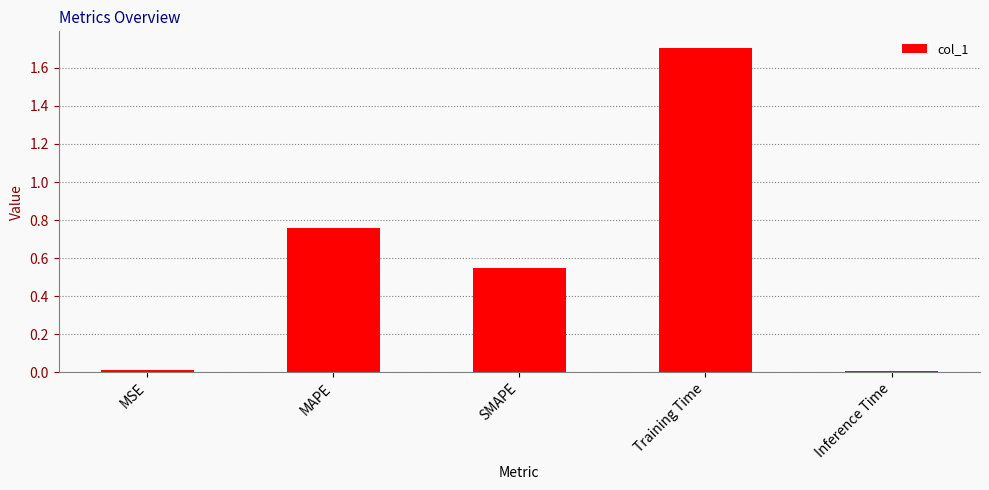

The chart shows a value of 0.0 at MSE. True or false?

True